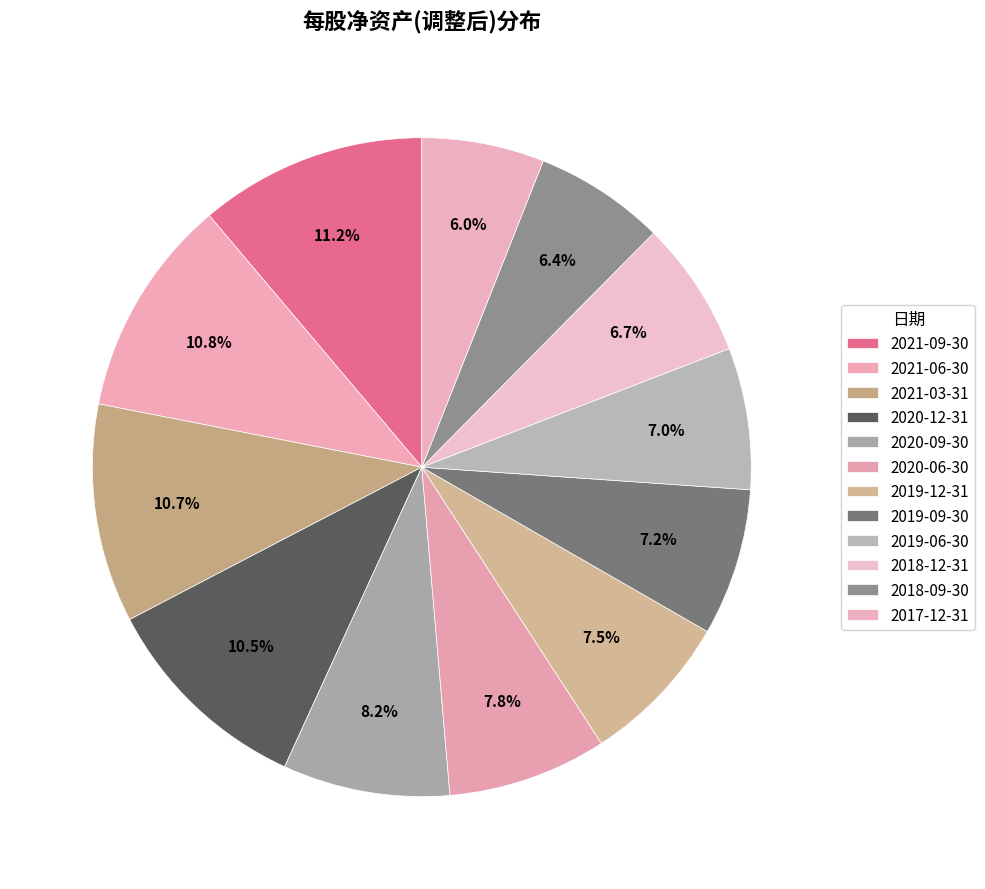

How many segments does this pie chart have?

12